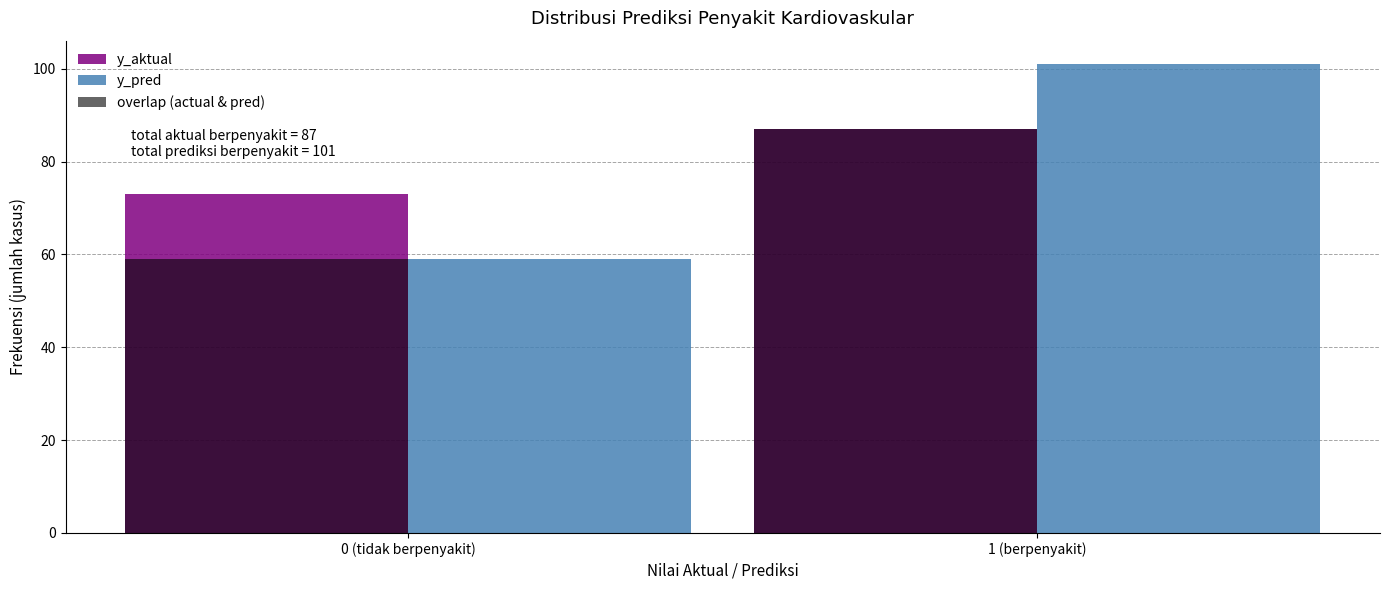

Reading right to left, transcribe all the data shown in this chart.

y_aktual: 87	73
y_pred: 101	59
overlap (actual & pred): 87	59